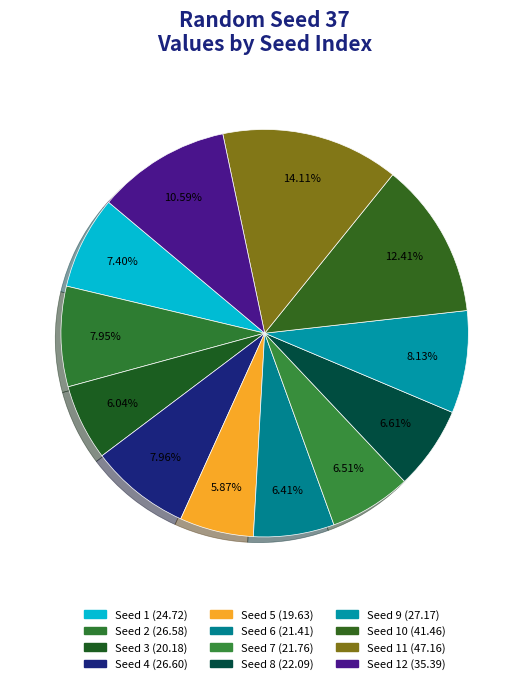

Count the number of slices in the pie.

12